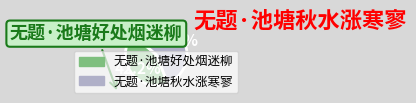

True or false: 无题·池塘秋水涨寒寥 accounts for 69% of the total.

False